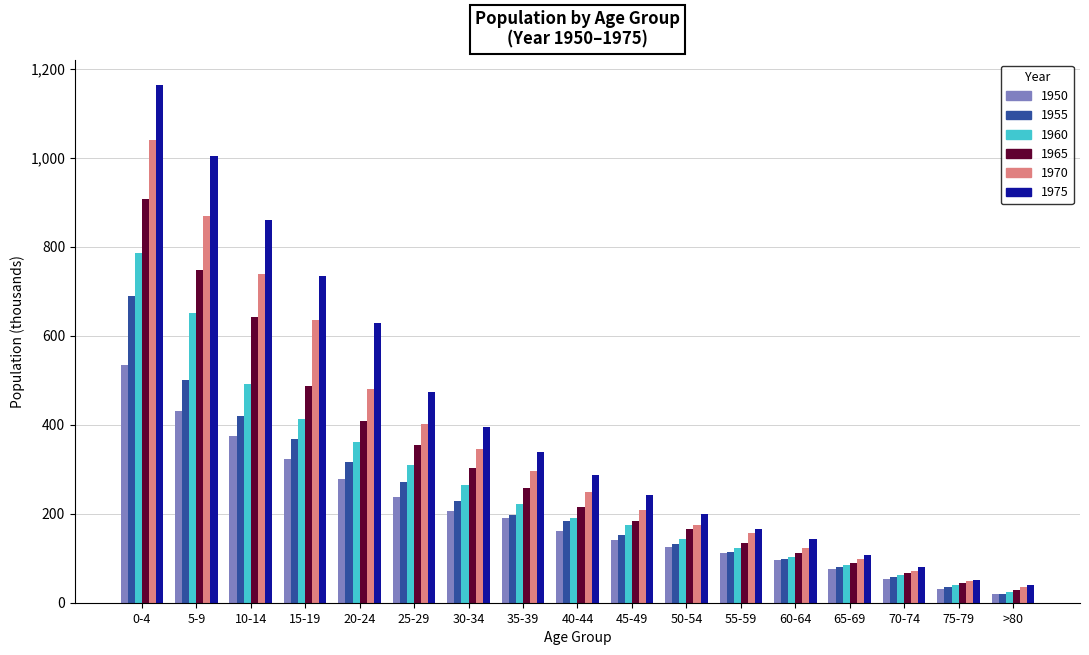

What is the total value across all series at 0-4?

5116.8